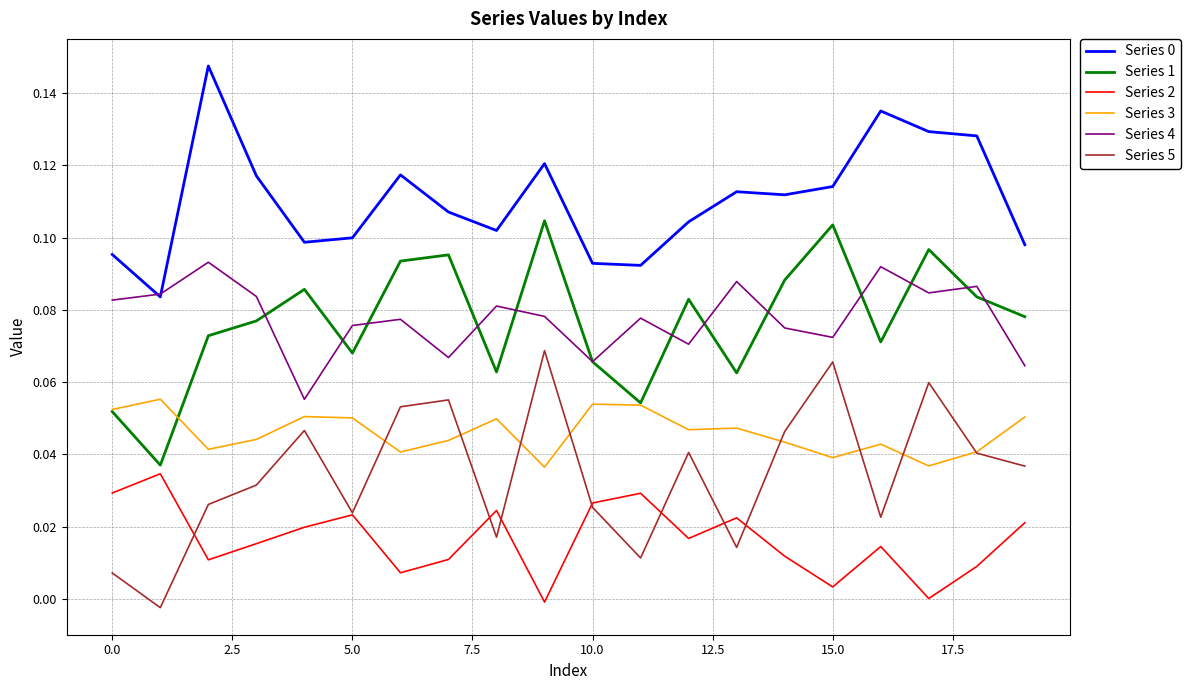

Does the chart display data point markers on the line(s)?

No